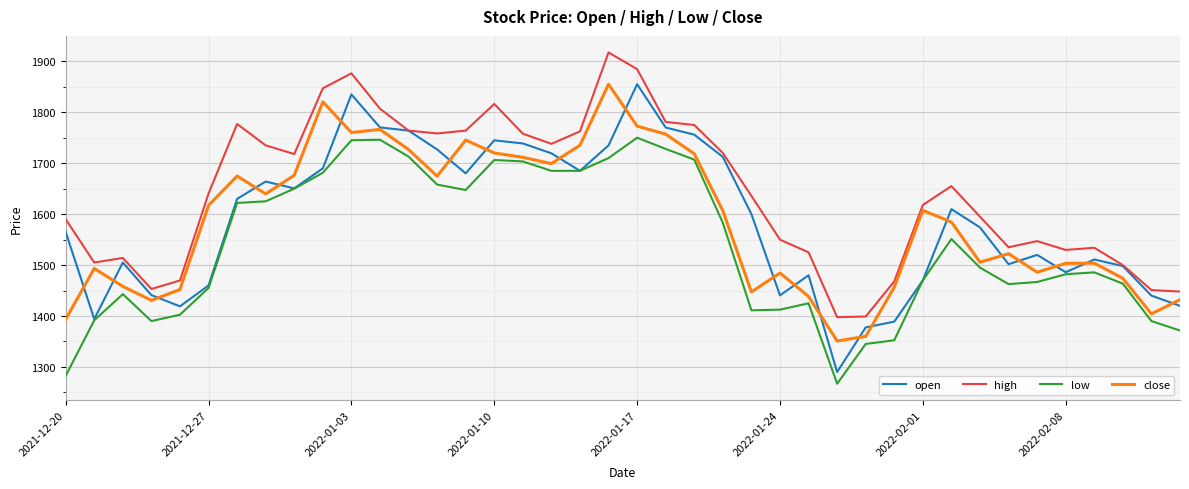

Which series has the largest total across all categories?

high